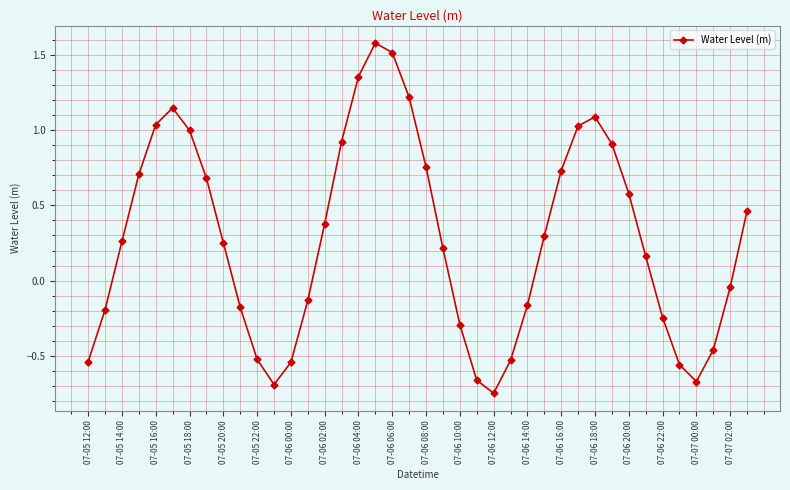

What is the greatest value displayed?

1.6